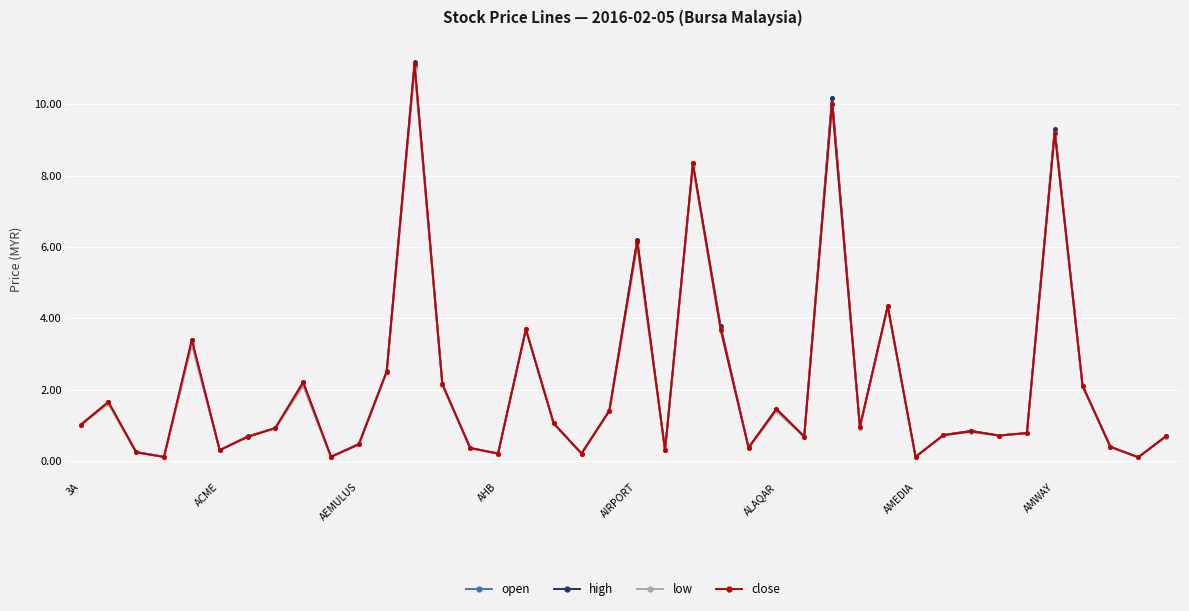

What is the maximum value shown in the chart?

11.2